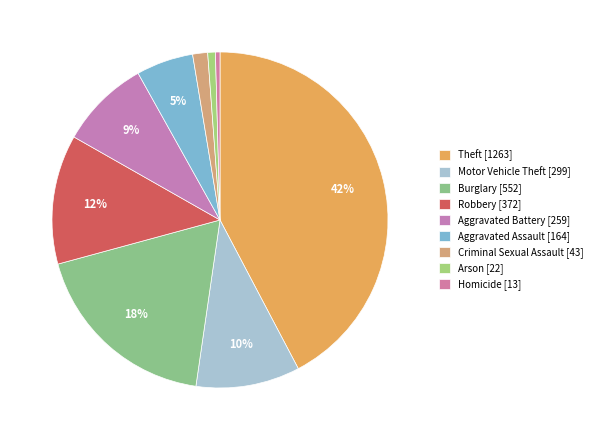

What is the change in value from Burglary to Robbery?

-180